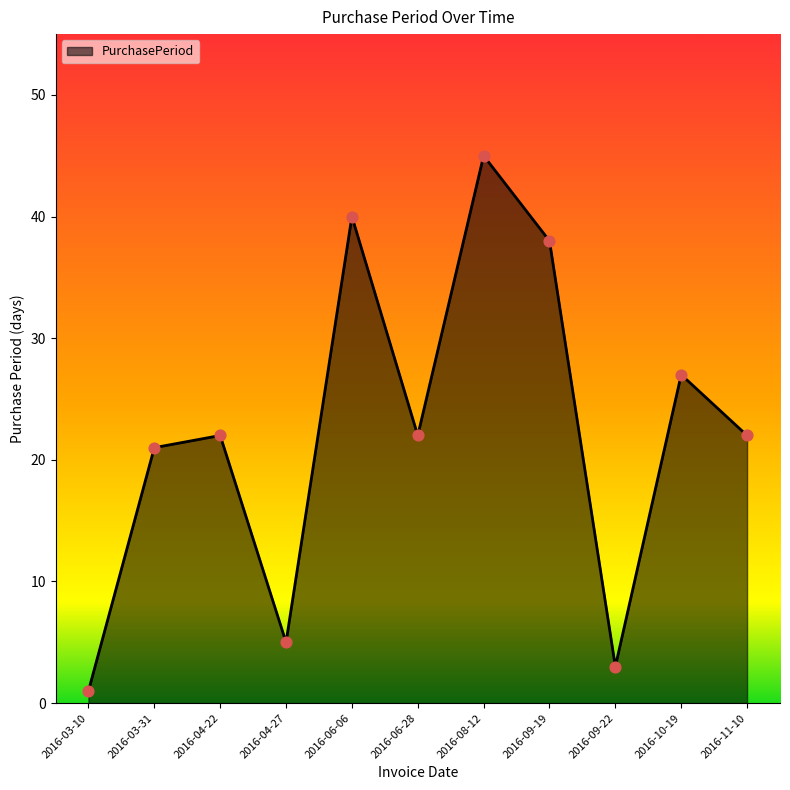

Approximately how many times larger is the value at 2016-10-19 compared to 2016-09-22?

9.0